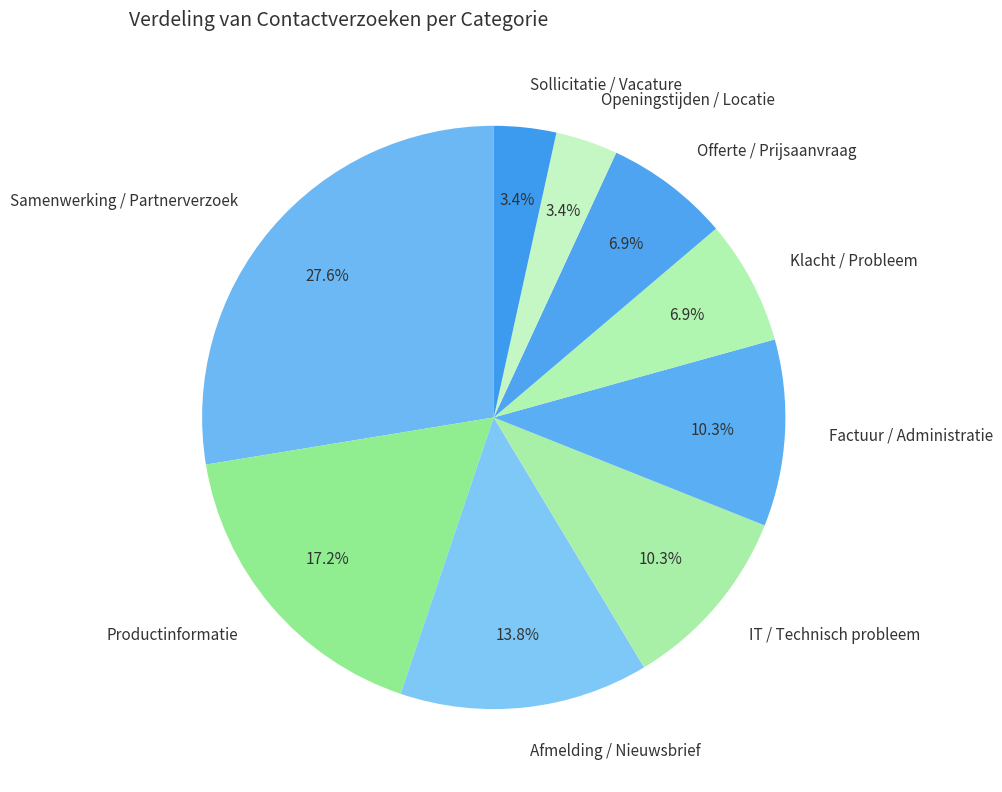

What is the largest slice in the pie chart?

Samenwerking / Partnerverzoek